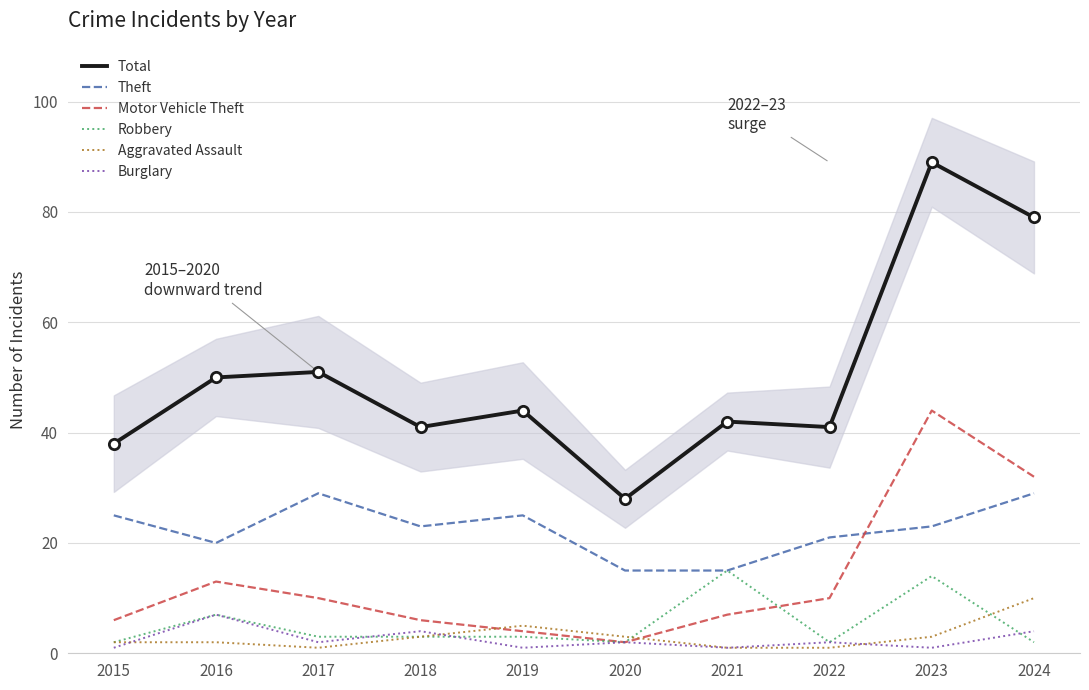

Which series has the largest total across all categories?

Total